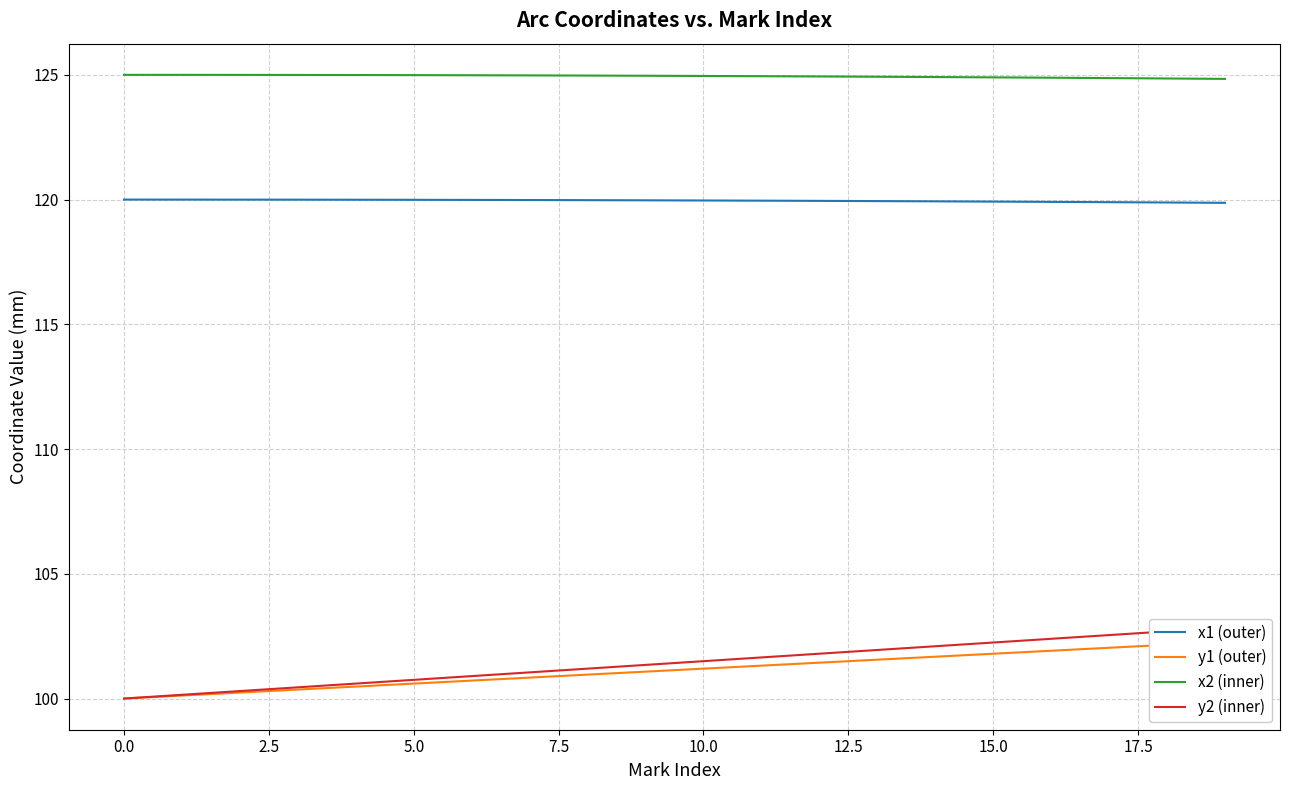

True or false: x2 (inner) has a value of 63.1 at 17.

False